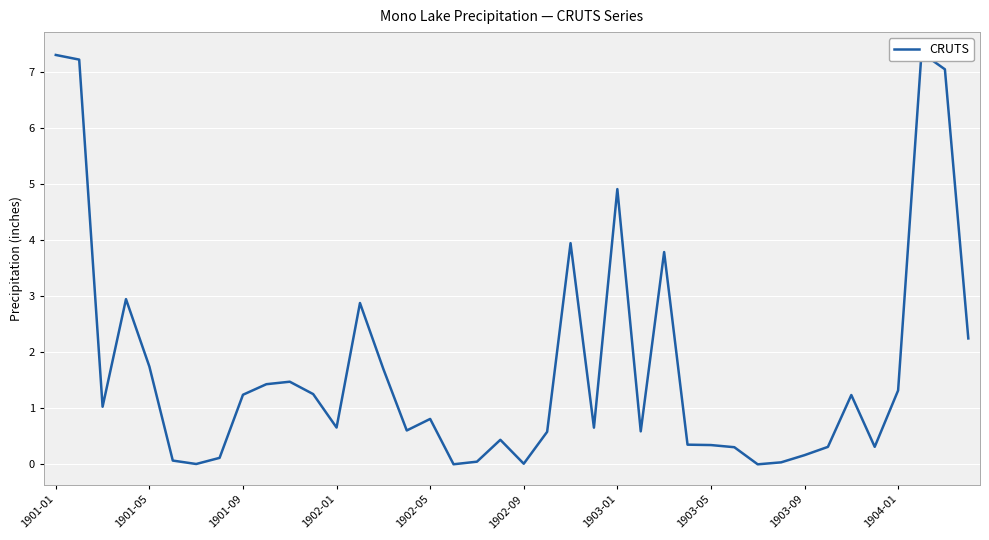

True or false: the data shows 1.3 at 11.

True